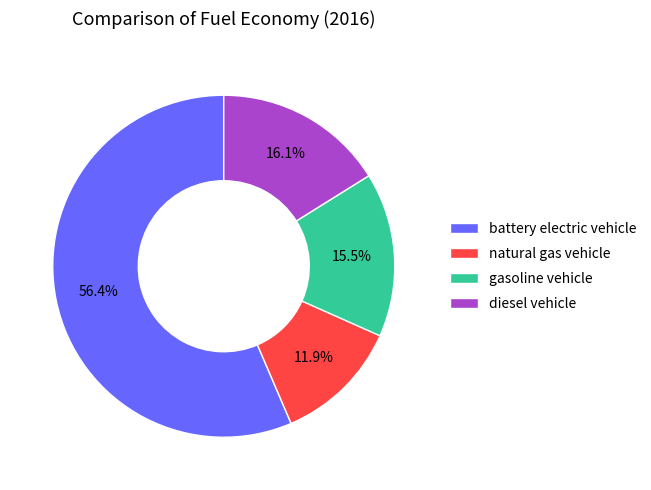

To the nearest percent, what is the combined percentage of natural gas vehicle and battery electric vehicle?

68%